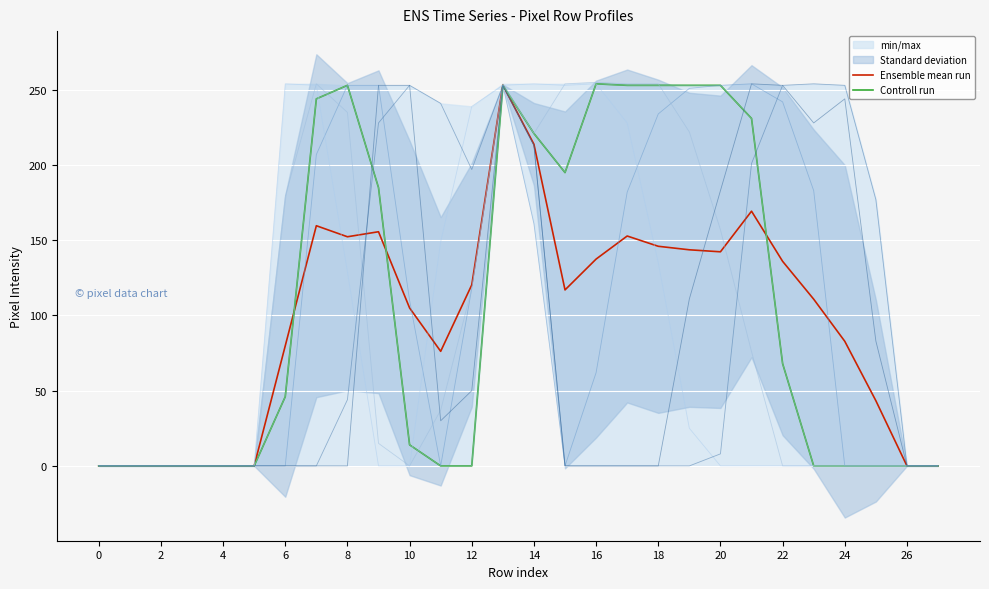

Reading left to right, list all the values displayed in this chart.

col_14: 0	0	0	0	0	0	46	244	253	185	14	0	0	253	221	195	254	253	253	253	253	231	68	0	0	0	0	0
col_13: 0	0	0	0	0	0	0	207	253	253	110	0	118	253	161	0	62	182	234	251	253	254	242	183	0	0	0	0
col_15: 0	0	0	0	0	0	179	254	235	15	0	37	118	254	221	254	255	254	254	222	157	76	0	0	0	0	0	0
col_16: 0	0	0	0	0	0	254	253	129	0	0	149	239	253	254	253	254	228	135	25	0	0	0	0	0	0	0	0
col_11: 0	0	0	0	0	0	0	0	44	228	253	241	197	253	213	0	0	0	0	0	8	201	253	254	253	177	0	0
col_12: 0	0	0	0	0	0	0	0	0	253	253	30	50	253	213	0	0	0	0	111	183	254	253	228	244	83	0	0